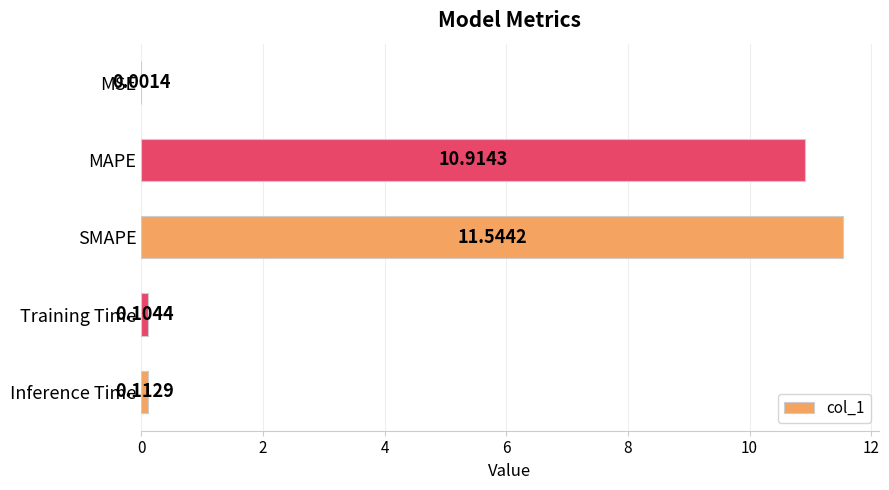

Count the number of categories in the chart.

5